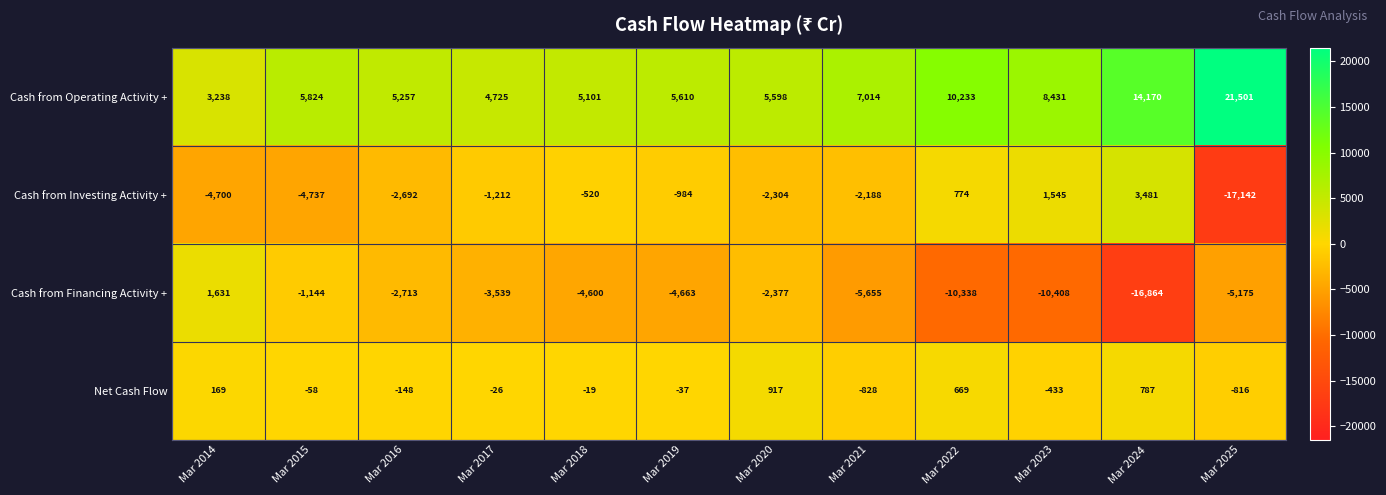

Which category has the lowest value across all series?

Mar 2025